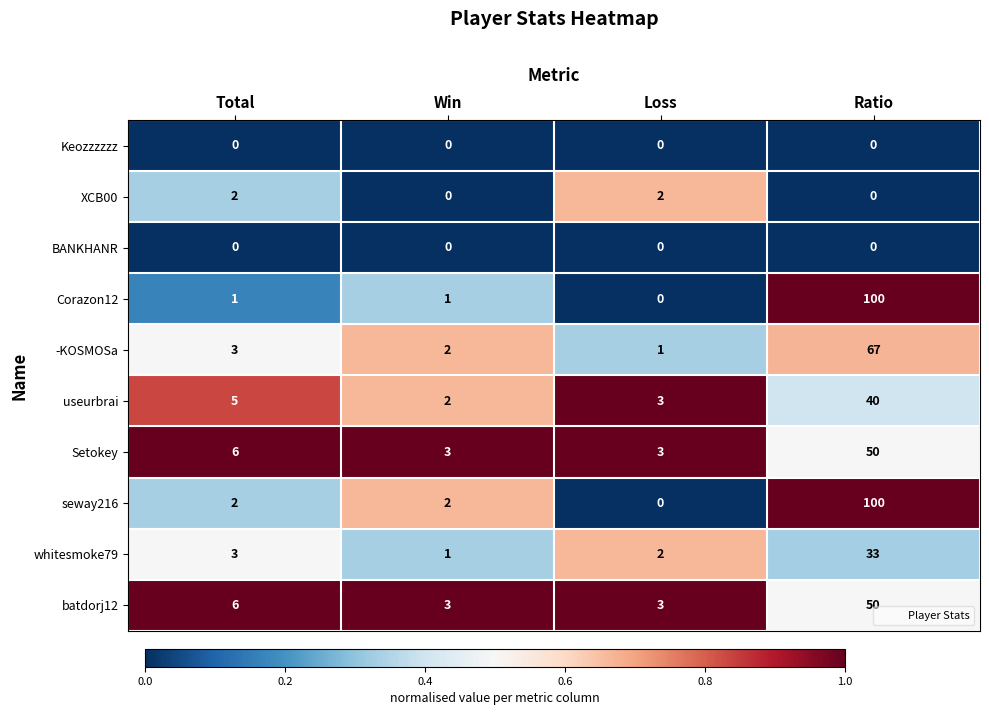

At which label is whitesmoke79 closest to 17?

Total